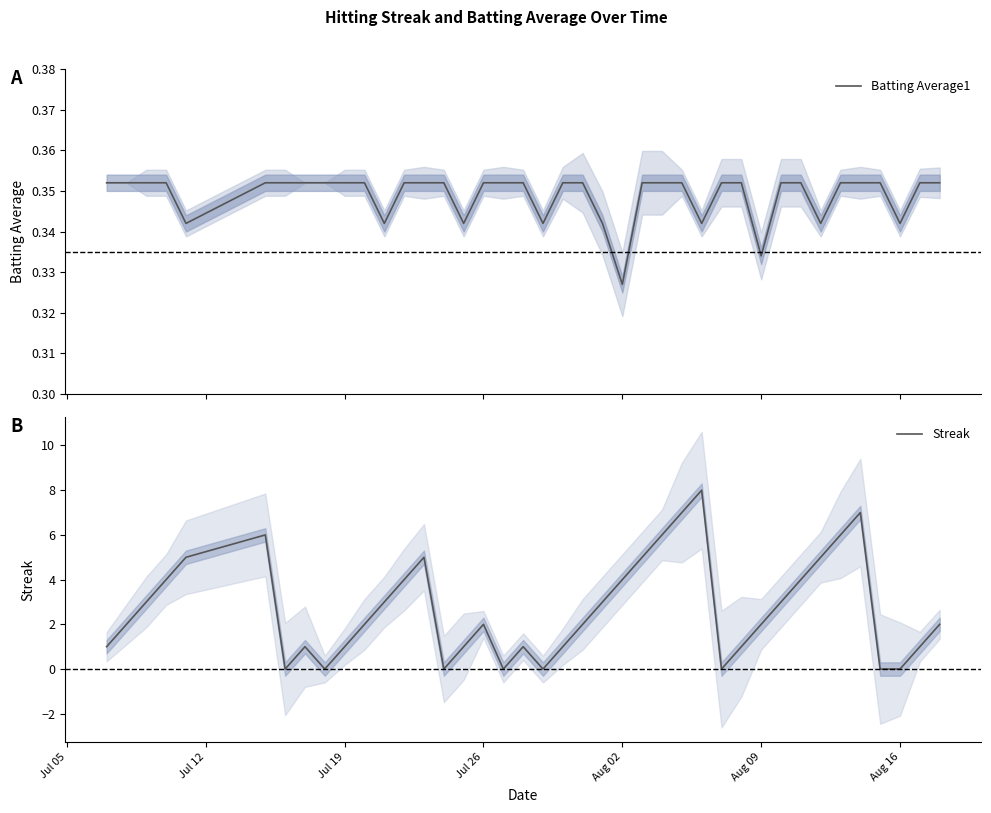

What are all the series names shown in the legend?

Batting Average1, Streak